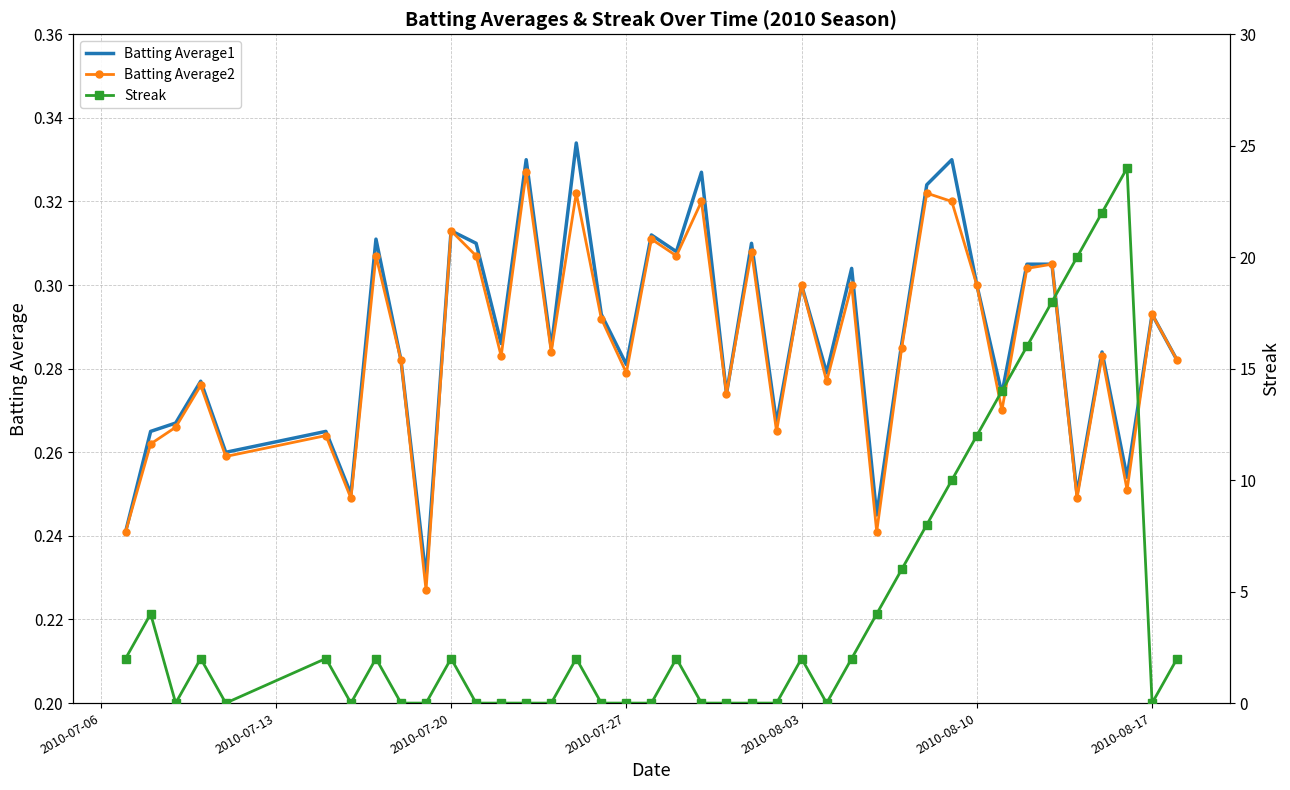

Count the number of categories in the chart.

40